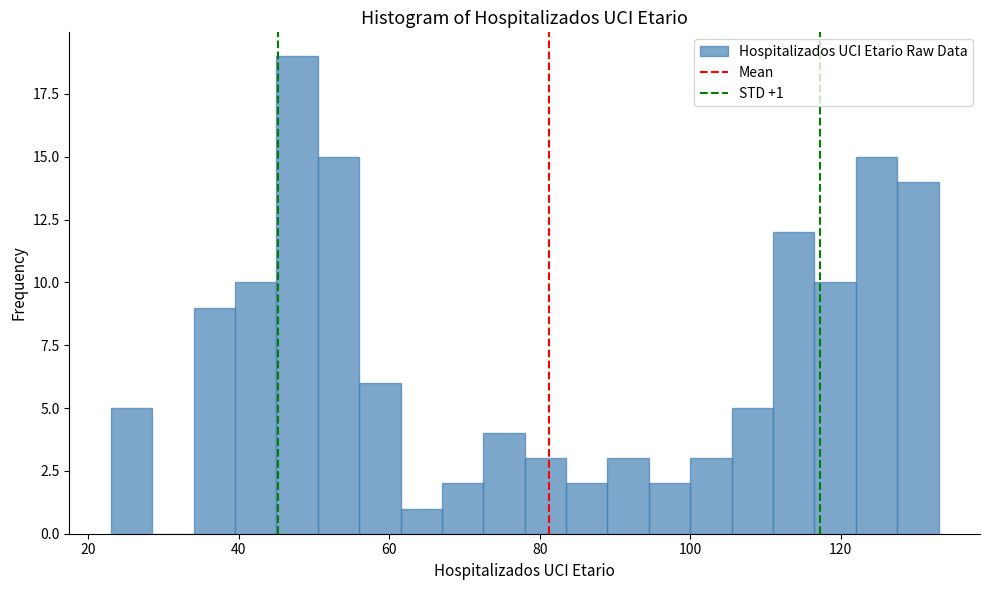

Read against the x-axis, roughly where is the centre of the tallest bar?

48